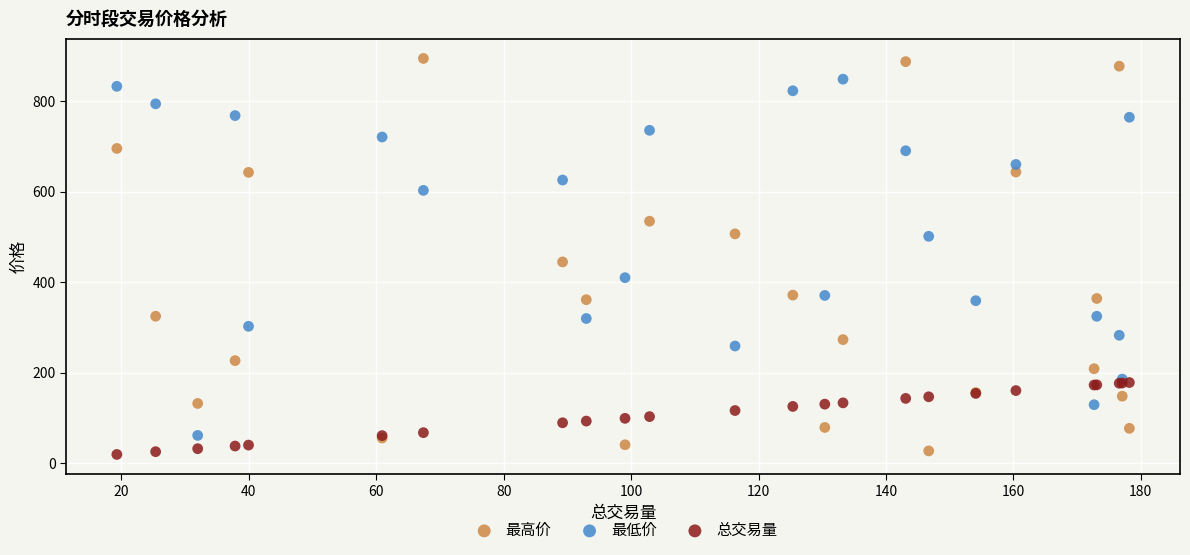

In the 最高价 series, what Y value is closest to 460?

444.8